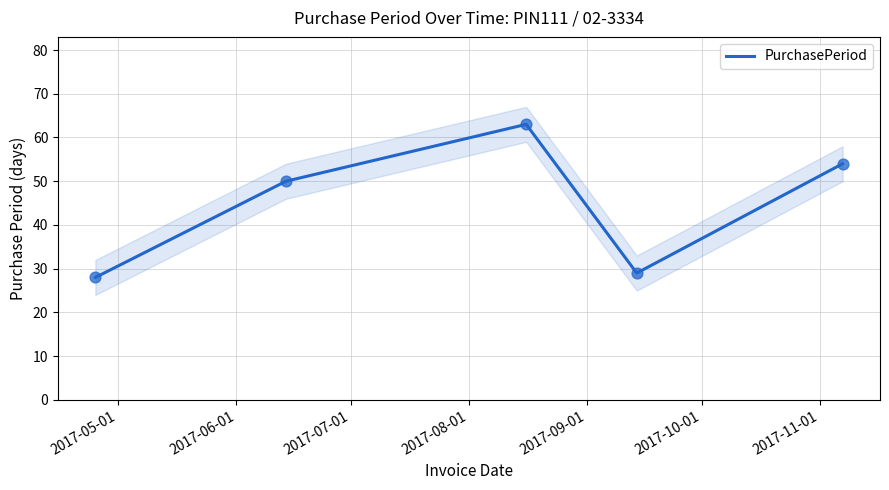

What is the change in value from 2017-05-01 to 2017-09-01?

+26